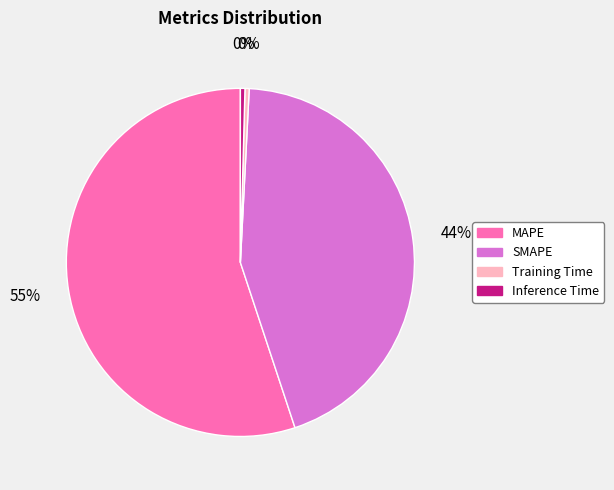

Which category has the biggest portion of the pie?

MAPE